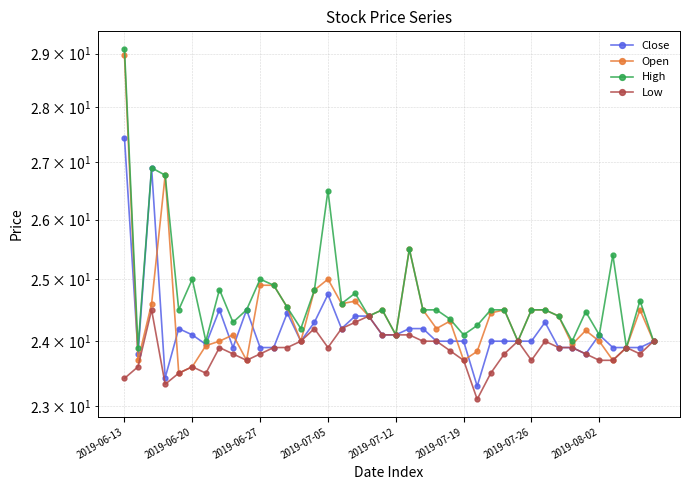

True or false: Close has a value of 27.4 at 2019-06-13.

True